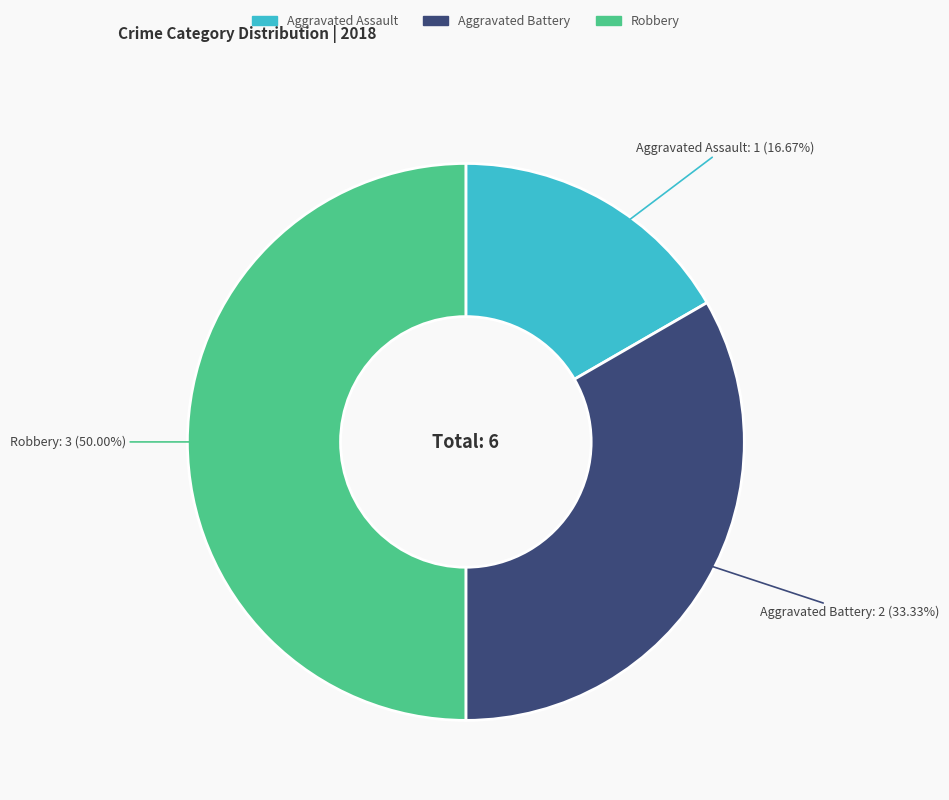

Which has a higher value, Robbery or Aggravated Battery?

Robbery